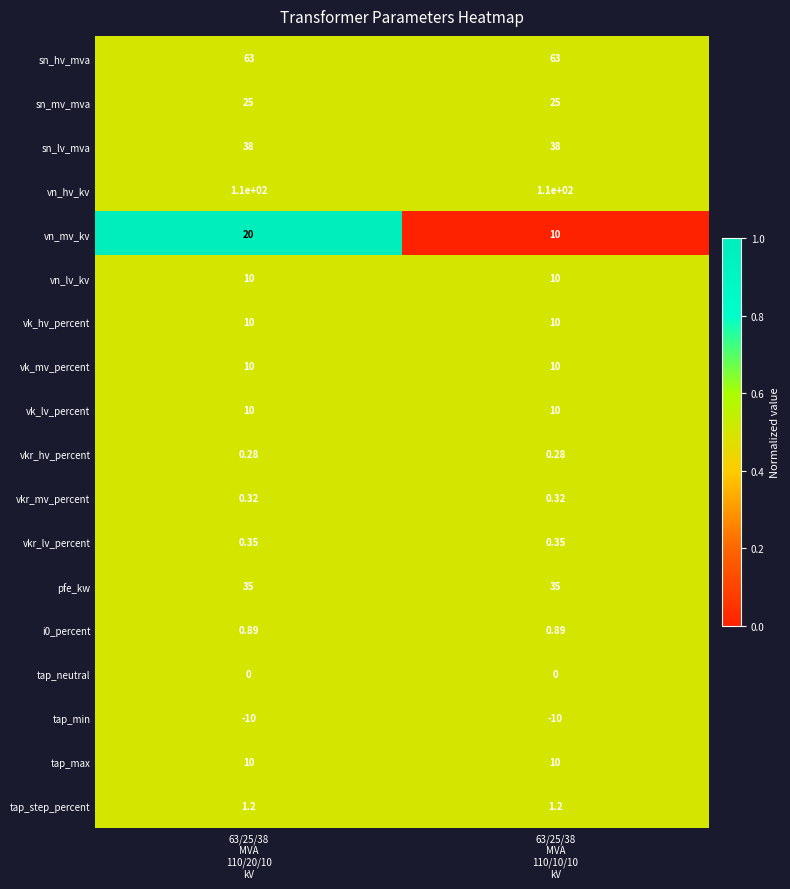

Which series has the largest total across all categories?

vn_hv_kv